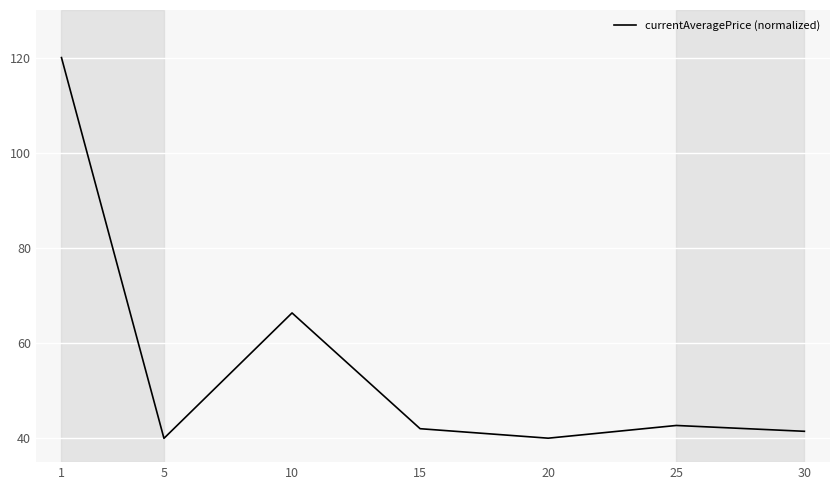

The value at 15 is 42.0. True or false?

True